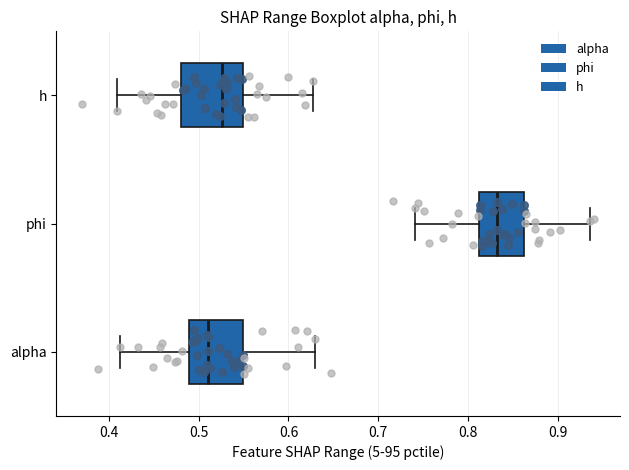

Where is the left edge of the box for phi on the x-axis? The values are not printed on the chart, so give them approximately, as read against the axis.

0.81